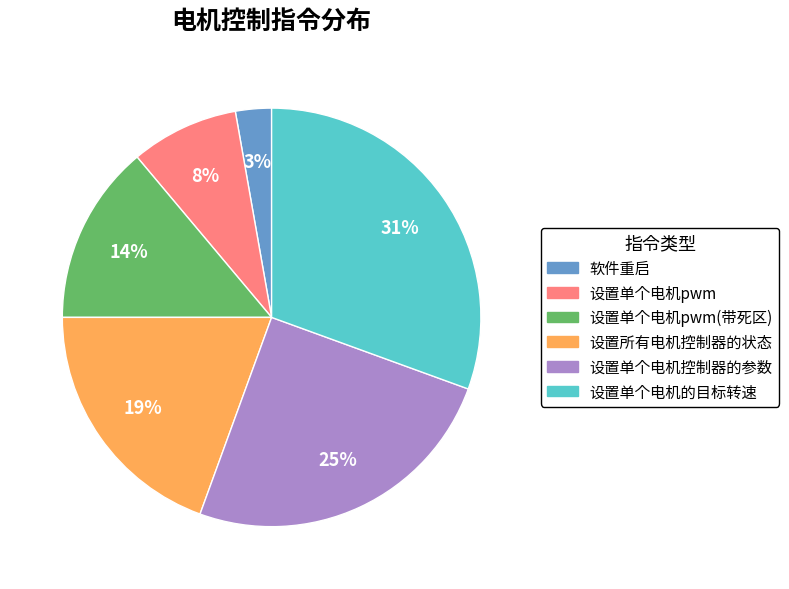

Does any single category account for the majority?

No